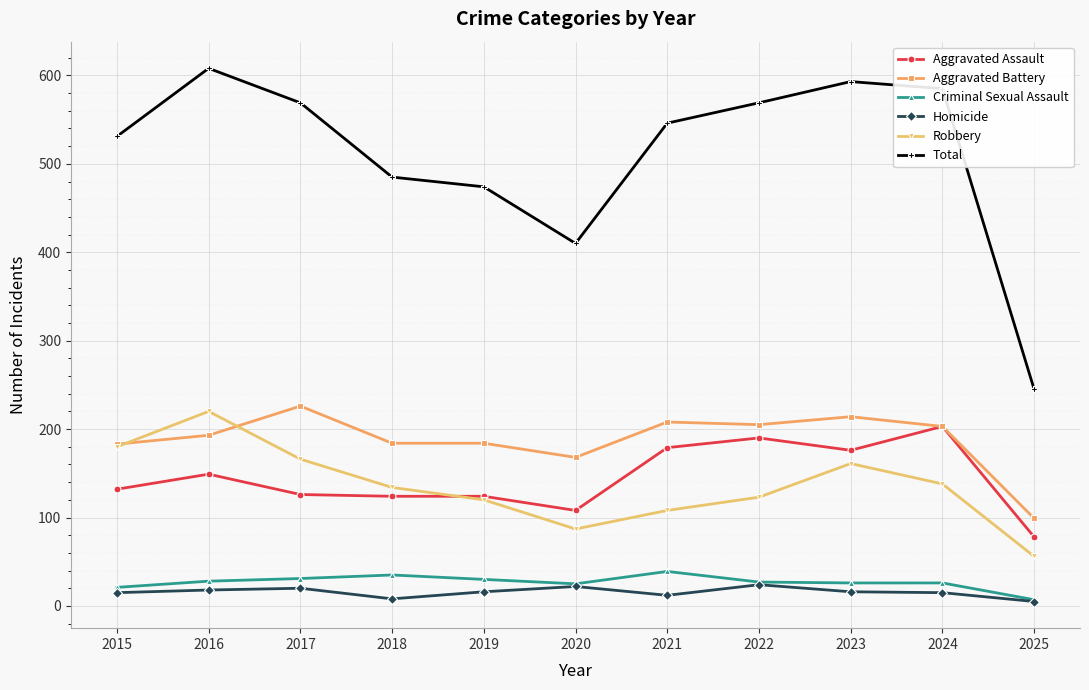

Is this an area chart (filled region under the line)?

No